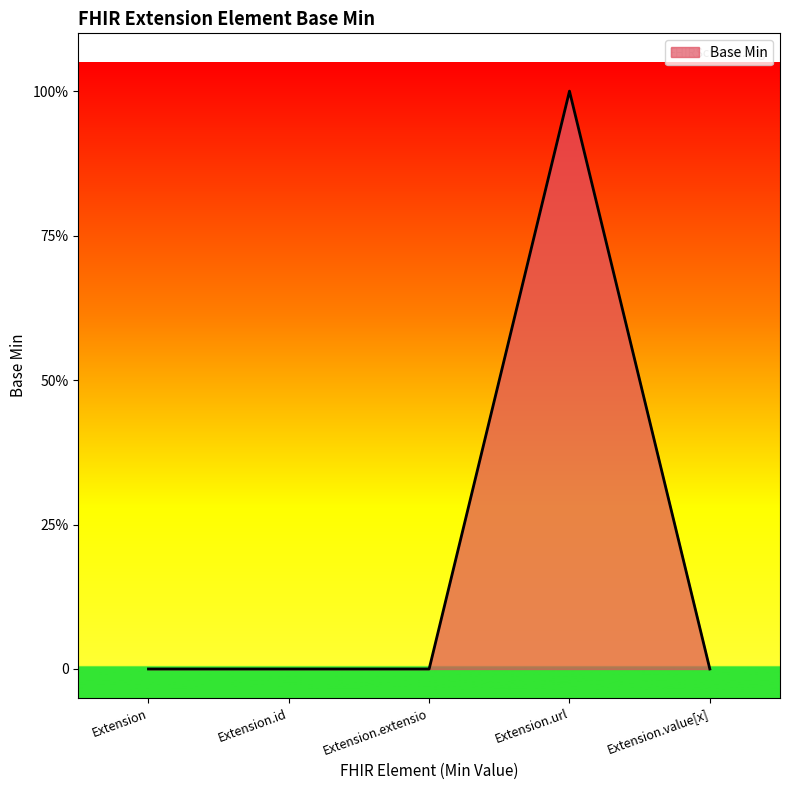

Is this an area chart (filled region under the line)?

Yes